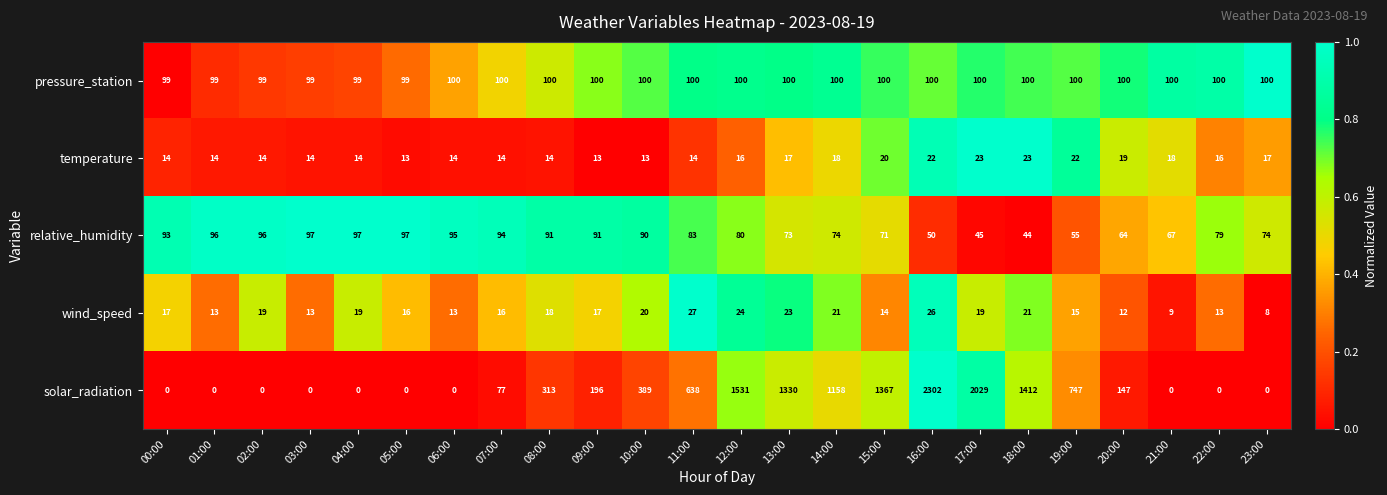

Between 05:00 and 16:00, which series saw the biggest shift?

solar_radiation